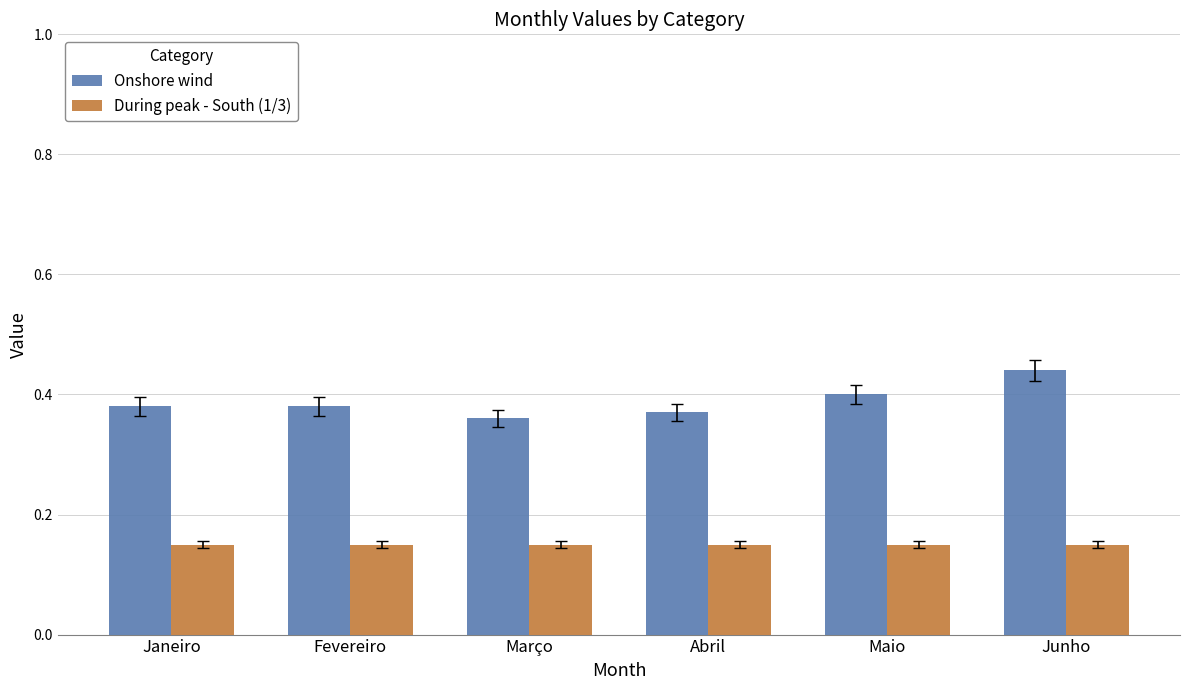

How many groups of bars are there?

6